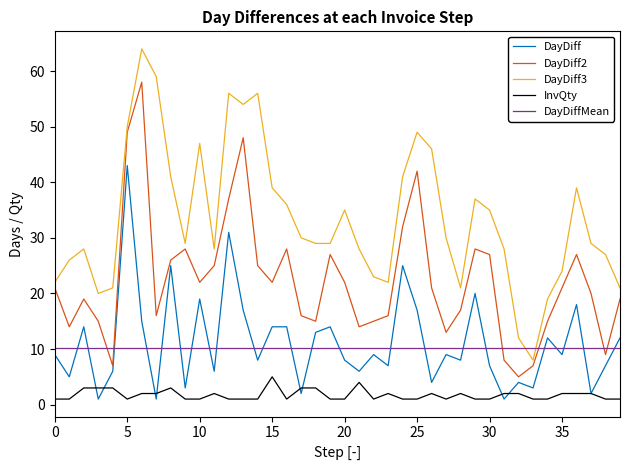

True or false: InvQty and DayDiff2 cross at least once.

False